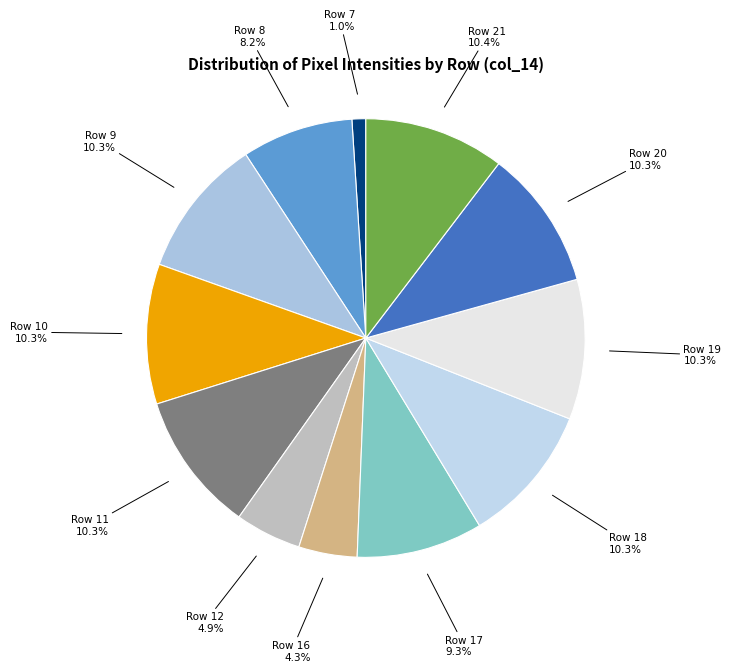

How many segments does this pie chart have?

12